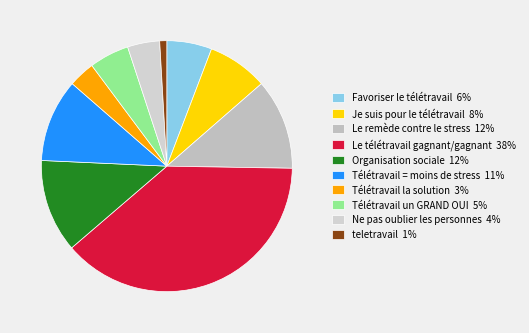

How many slices are in this pie chart?

10